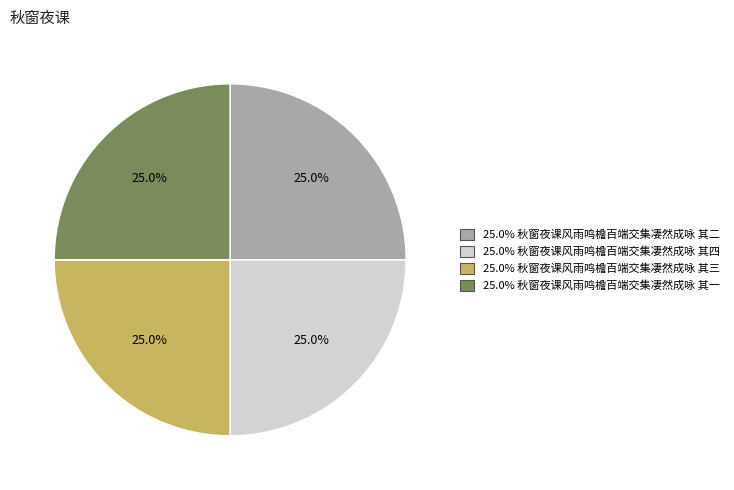

Does any single category account for the majority?

No